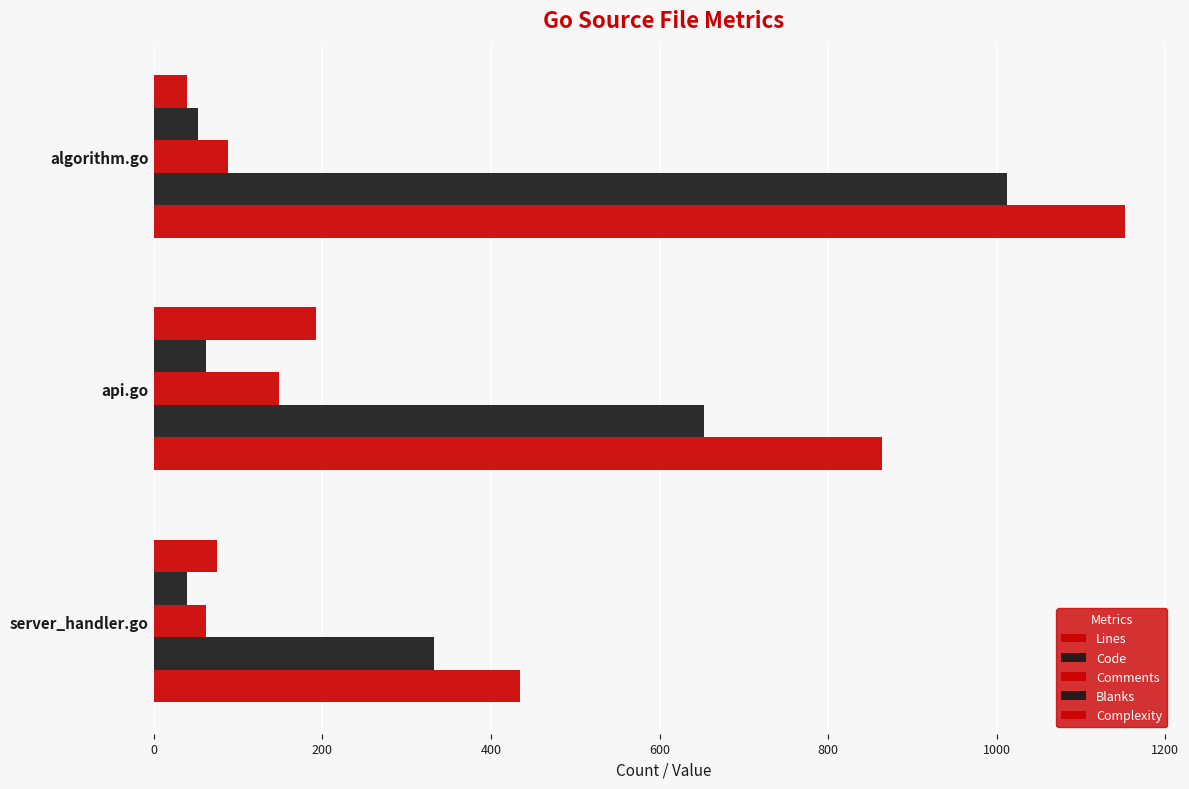

What is the difference between the maximum and minimum values in the Code series?

679